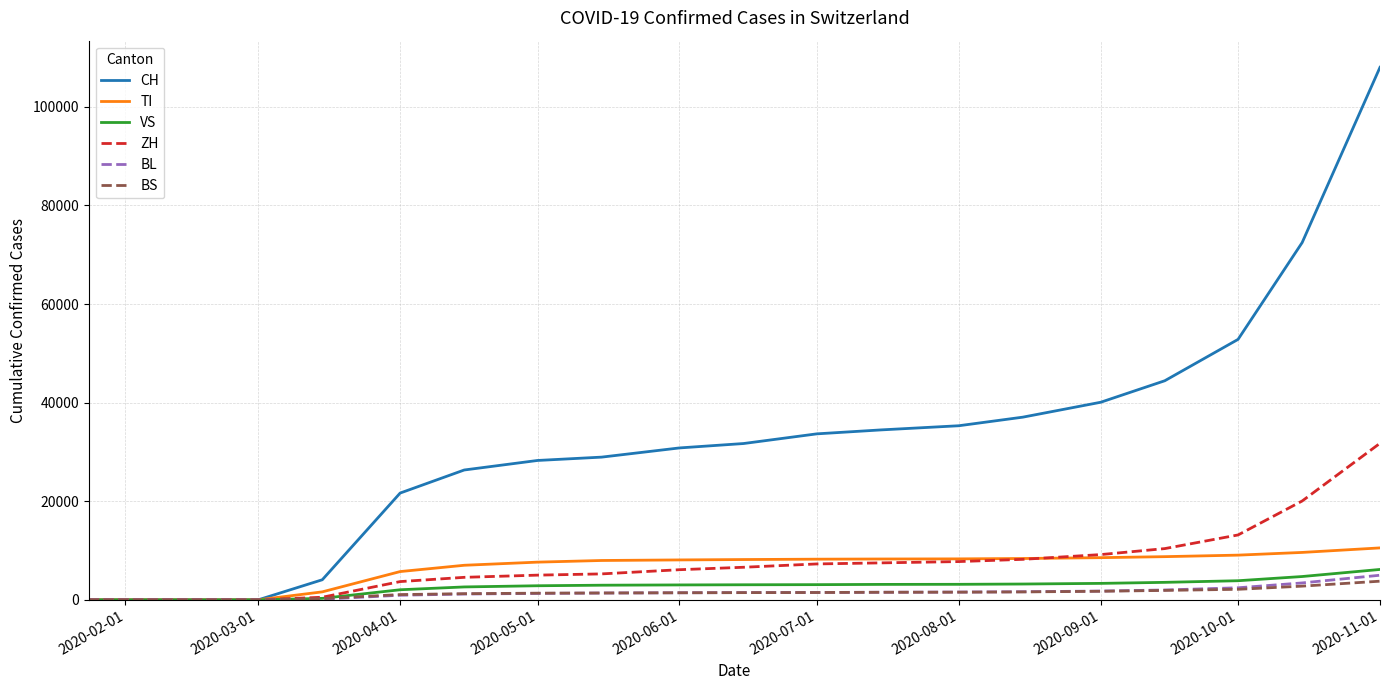

Which series has the largest total across all categories?

CH